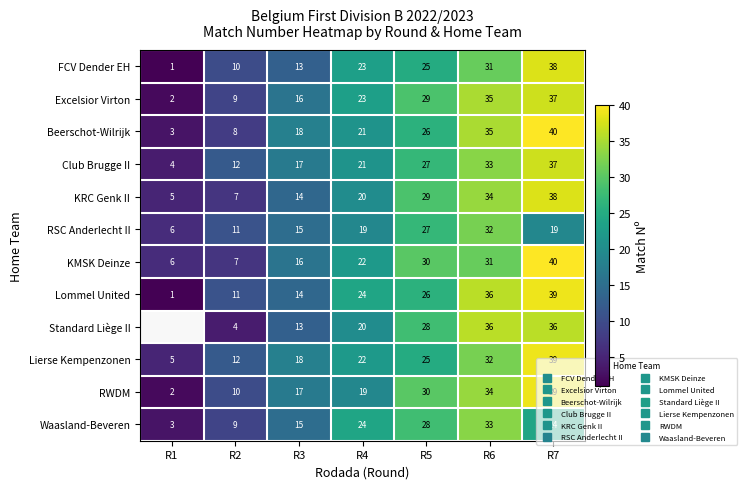

At which label does Beerschot-Wilrijk first exceed 21?

R5